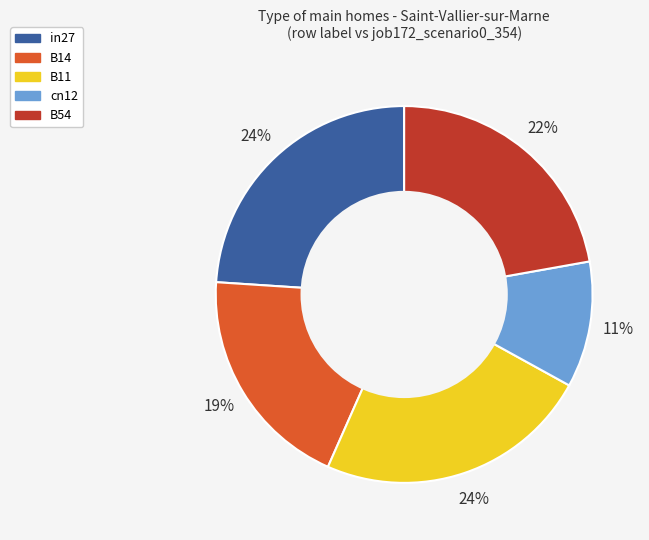

Which slice is the smallest?

cn12